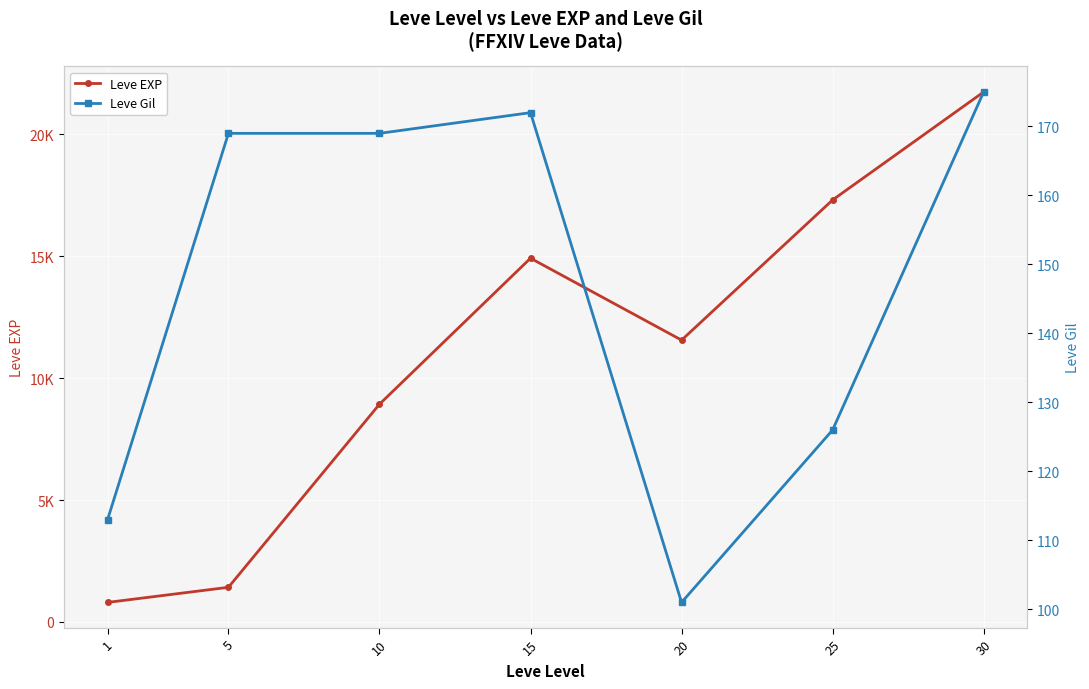

What is the difference between the second highest and second lowest values in the Leve Gil series?

59